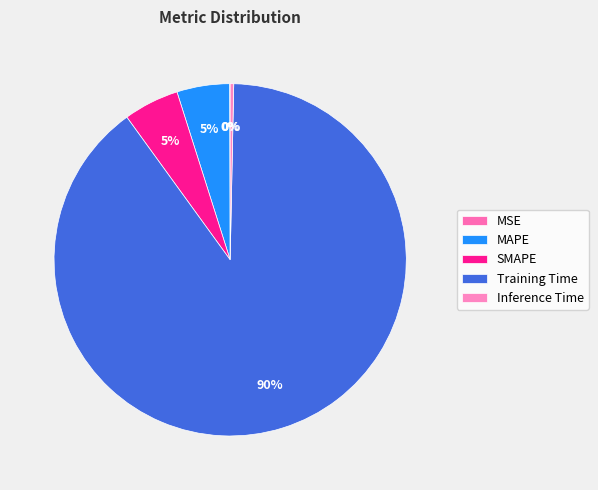

To the nearest percent, what is the combined percentage of MSE and Training Time?

90%